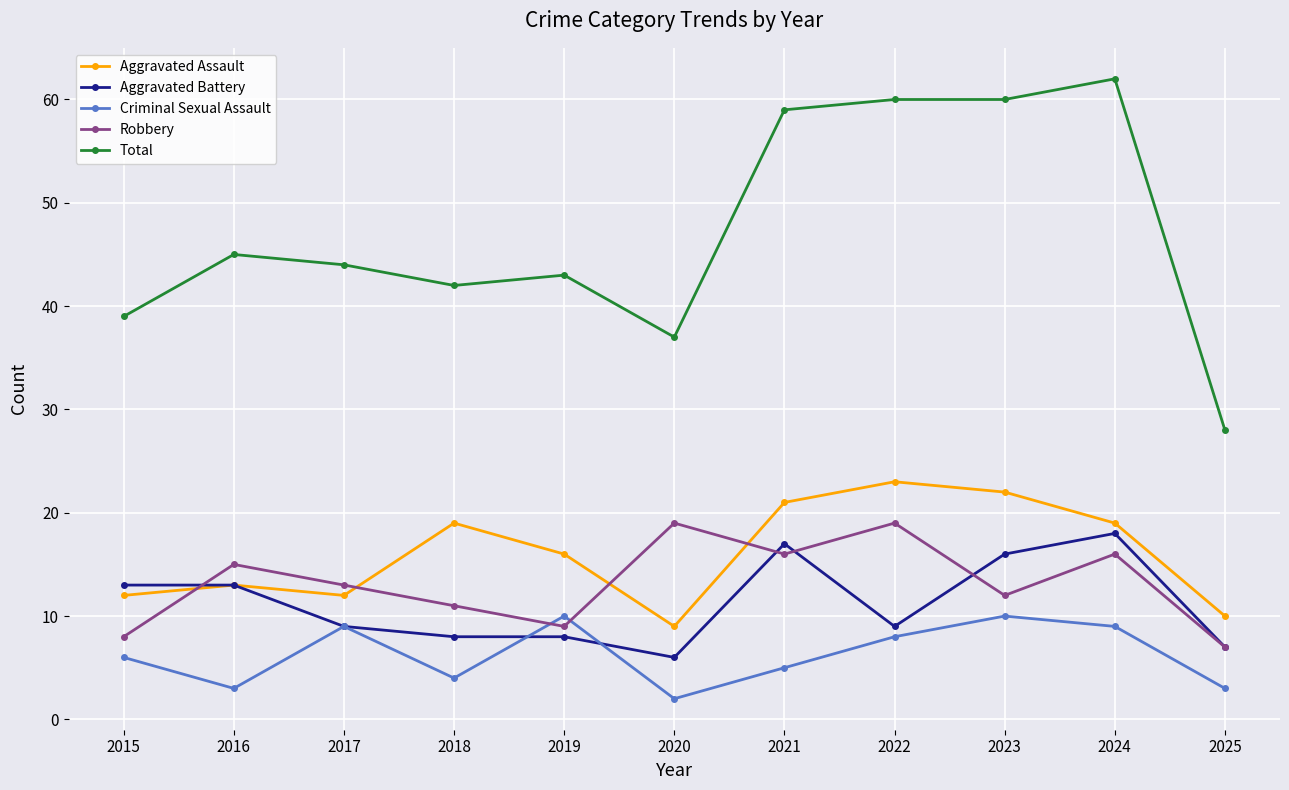

True or false: Total has a value of 62 at 2016.

False